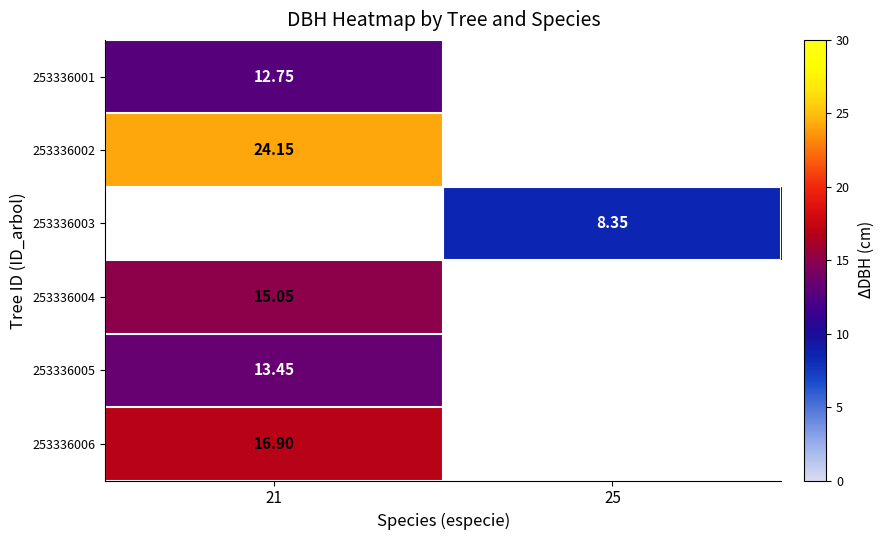

How many data points does each series have?

2